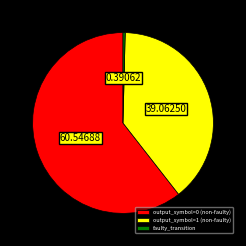

Rank the categories by value from highest to lowest.

output_symbol=0 (non-faulty), output_symbol=1 (non-faulty), faulty_transition